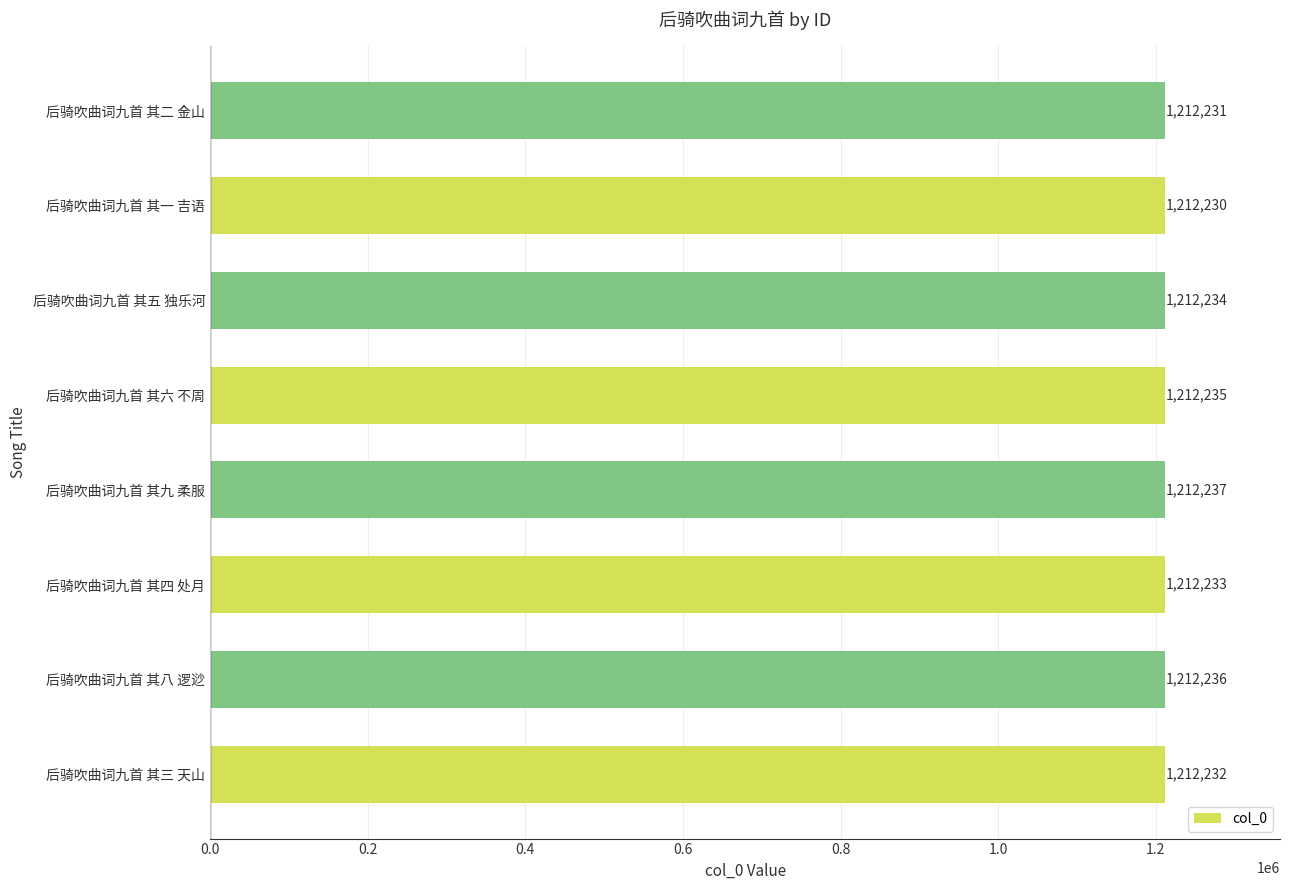

What is the difference between the maximum and minimum values?

7